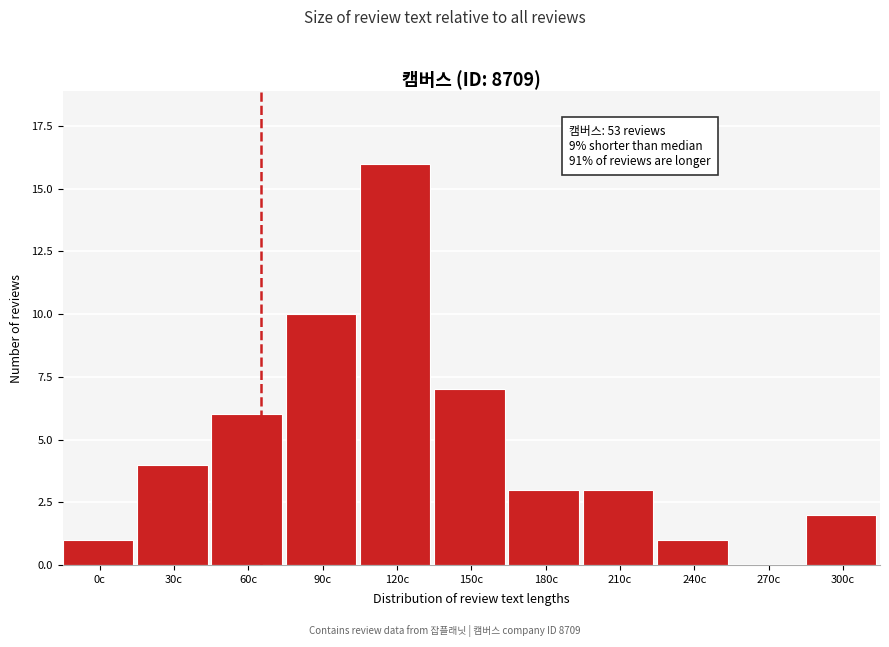

Reading left to right, list all the values displayed in this chart.

0c=1	30c=4	60c=6	90c=10	120c=16	150c=7	180c=3	210c=3	240c=1	270c=0	300c=2